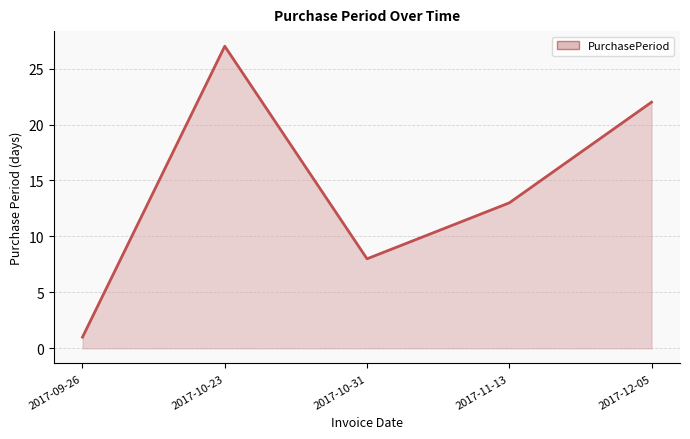

What is the ratio of the value at 2017-12-05 to the value at 2017-11-13?

1.7